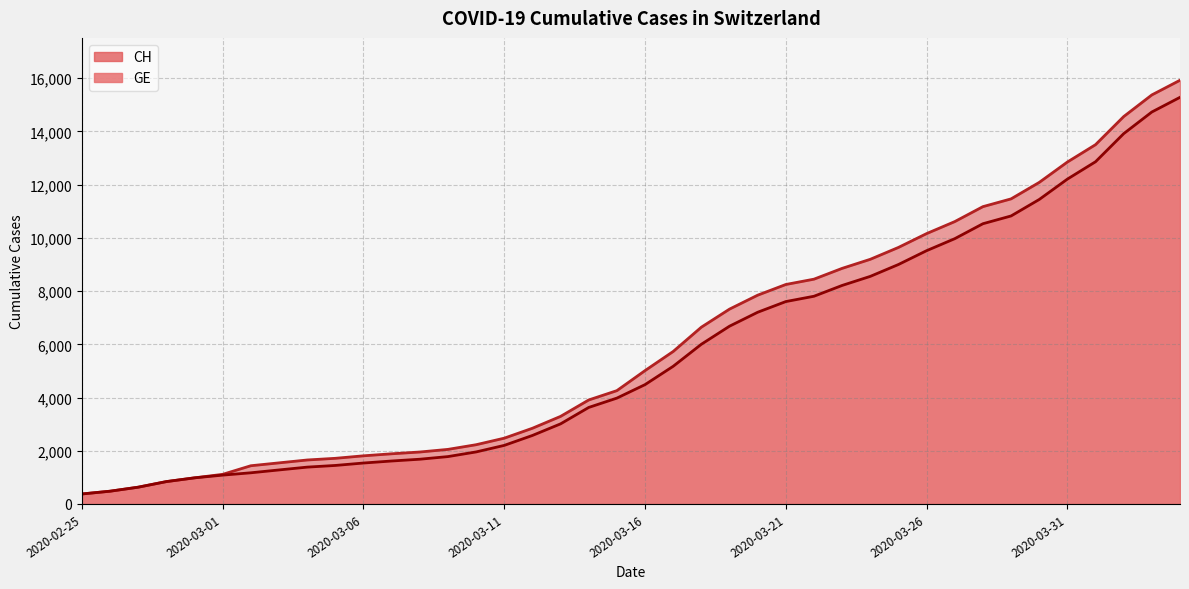

What is the sum of all GE values?

225656